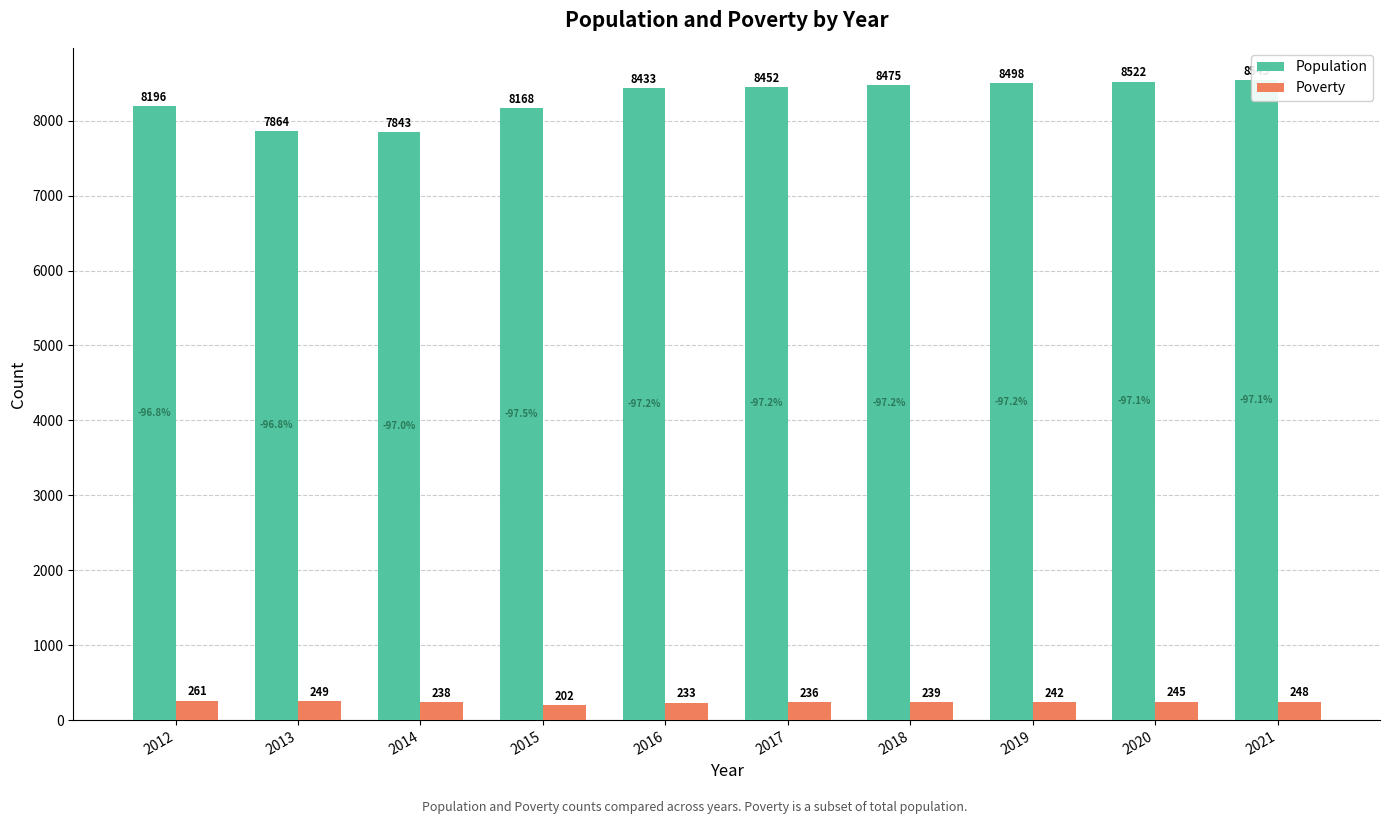

What is the sum of all Poverty values?

2393